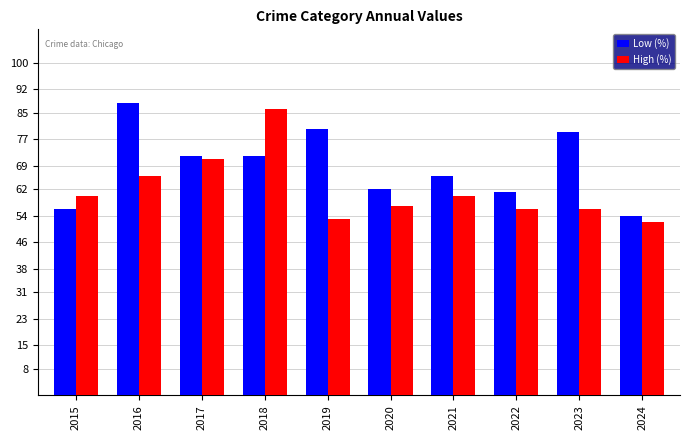

What is the value of the High (%) bar at the 8th from the left?

56